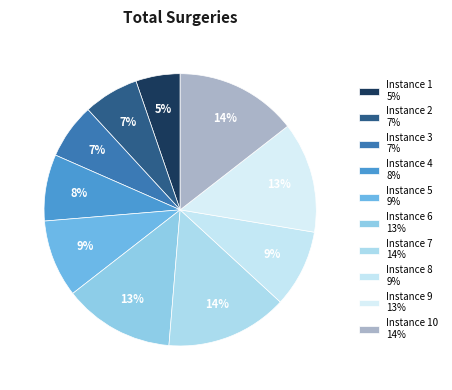

To the nearest percent, what is the difference between the largest and smallest slice percentages?

9%